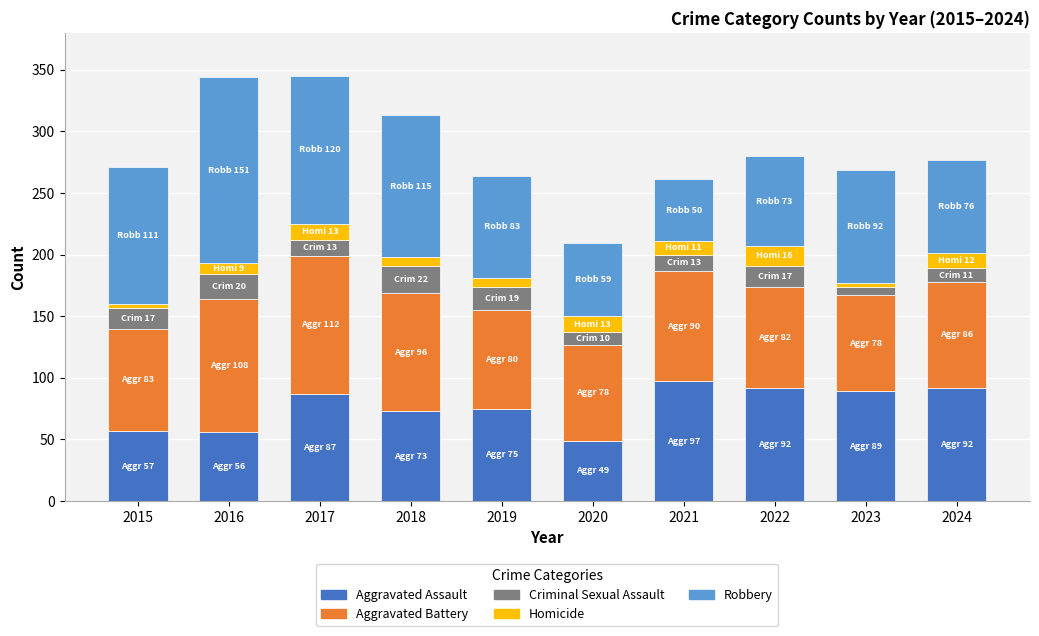

What is the total value across all series at 2024?

277